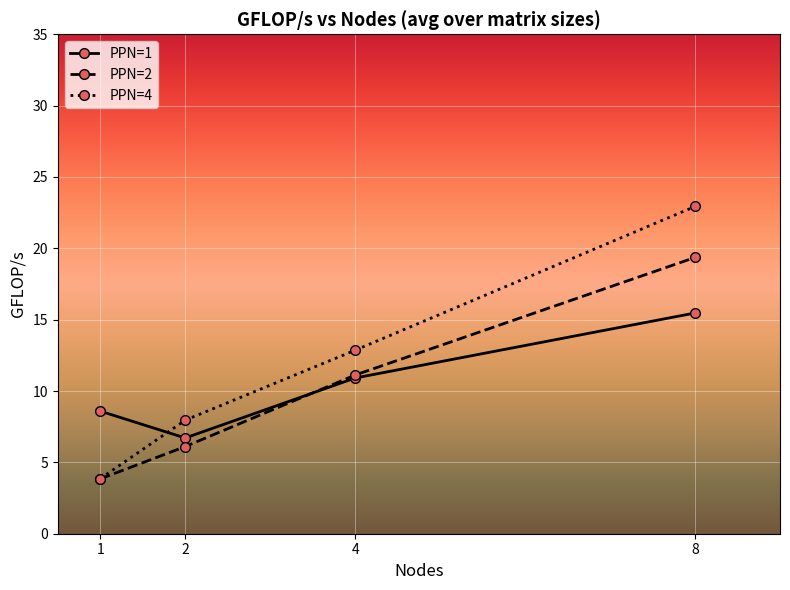

Which series has the largest total across all categories?

PPN=4